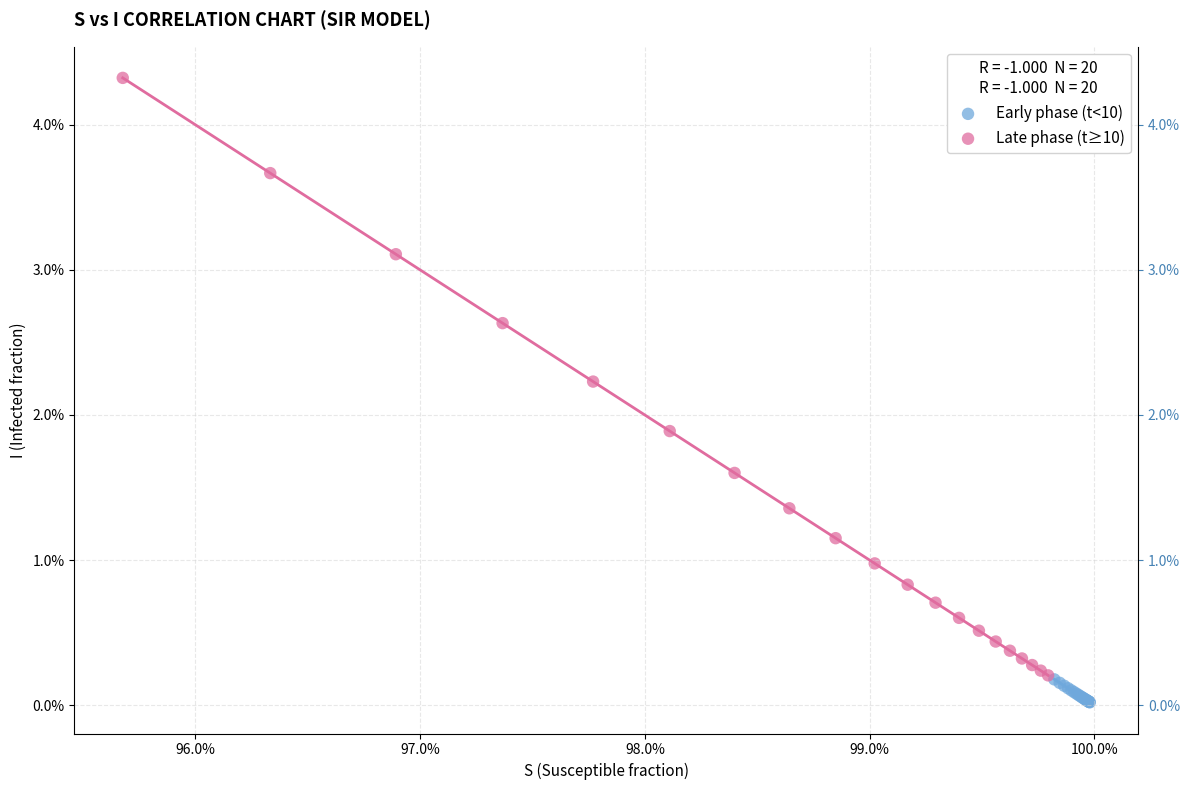

Which series reaches the minimum Y coordinate?

Early phase (t<10)